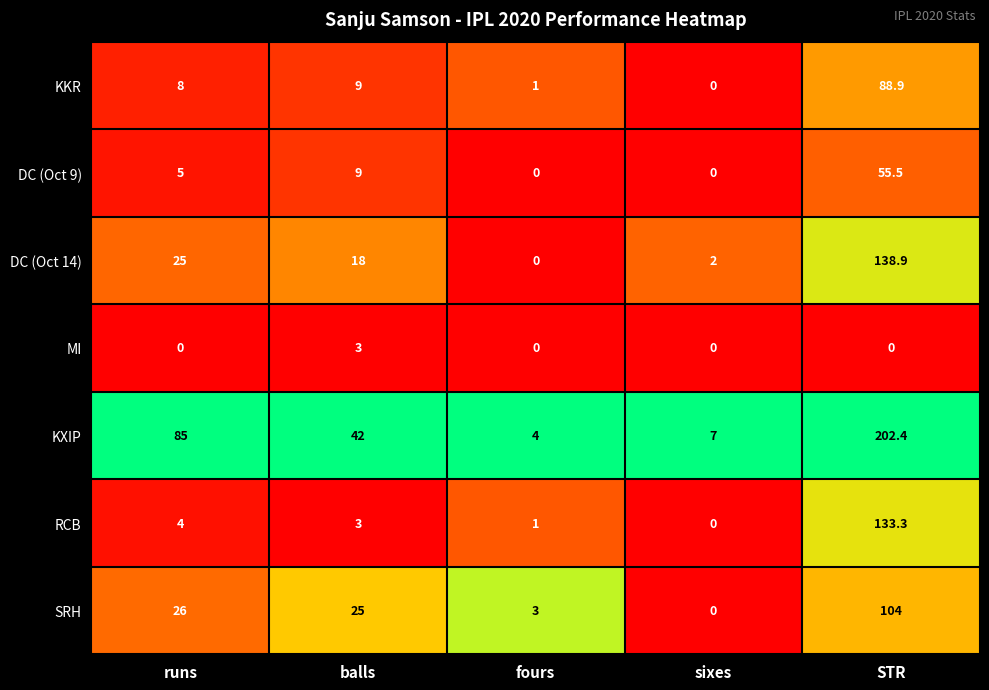

Rank the series at runs from highest to lowest value.

KXIP, SRH, DC (Oct 14), KKR, DC (Oct 9), RCB, MI